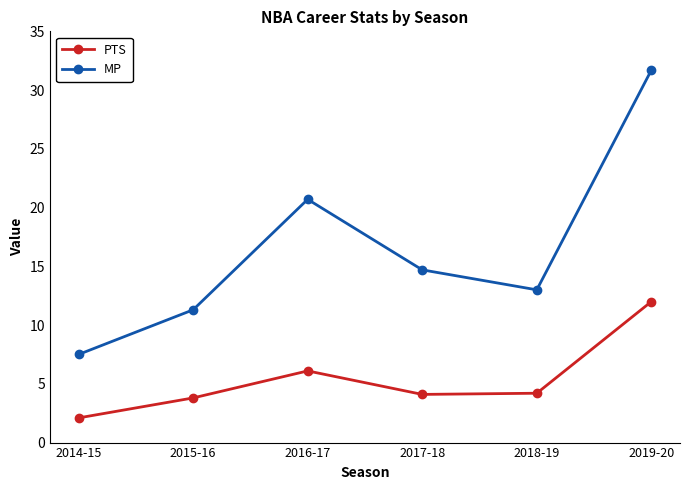

True or false: MP and PTS cross at least once.

False